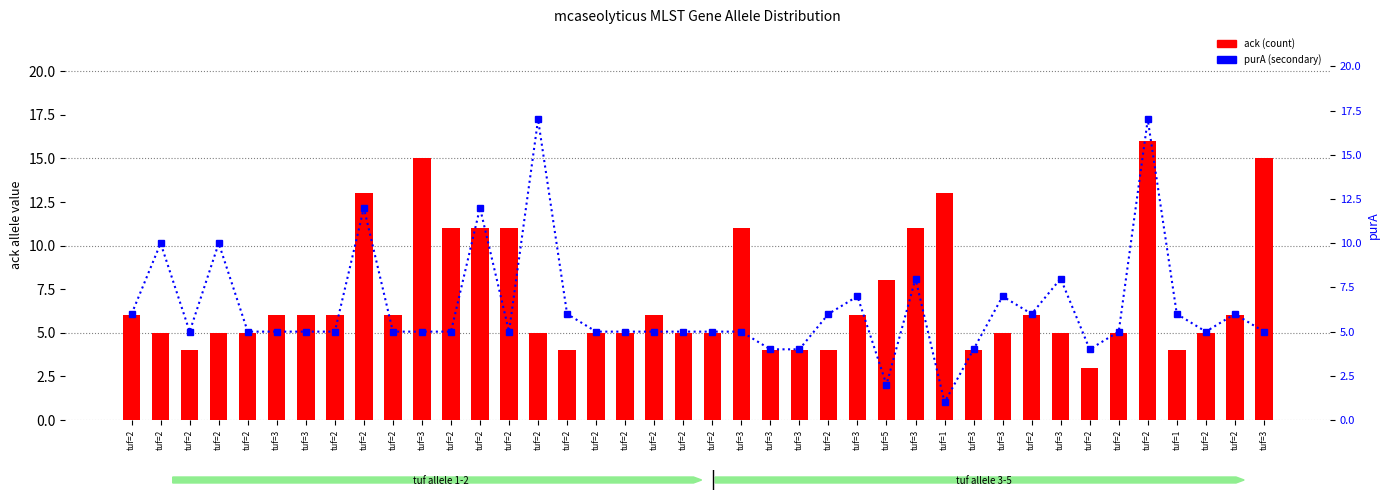

Rank the series at tuf=5 from highest to lowest value.

ack, purA